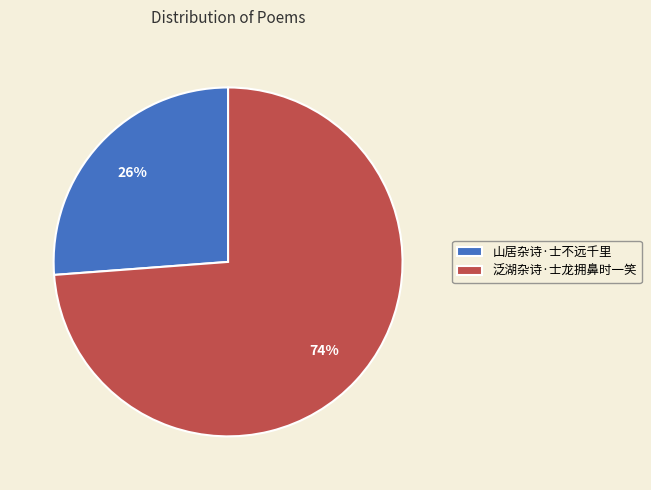

Rank the categories by value from lowest to highest.

山居杂诗·士不远千里, 泛湖杂诗·士龙拥鼻时一笑